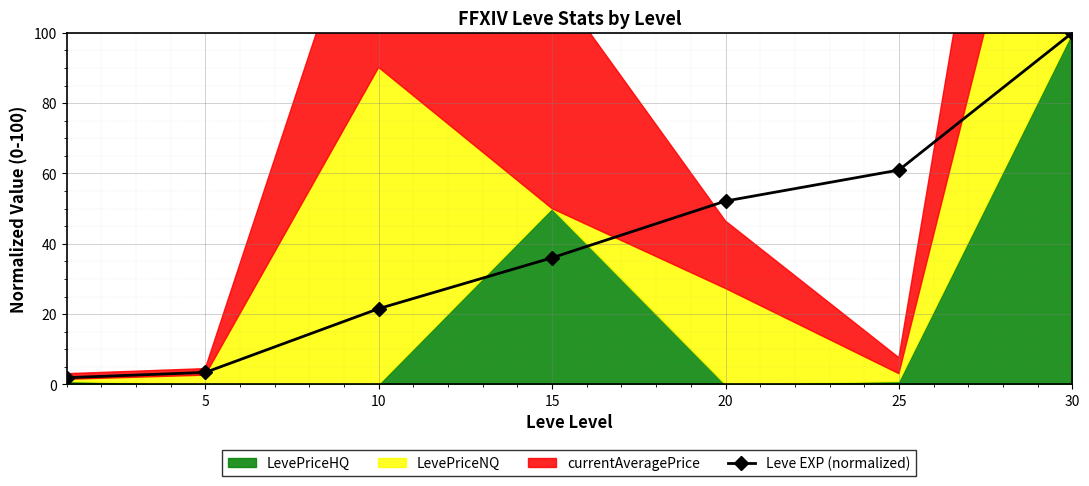

What is the sum of all values?

276.1